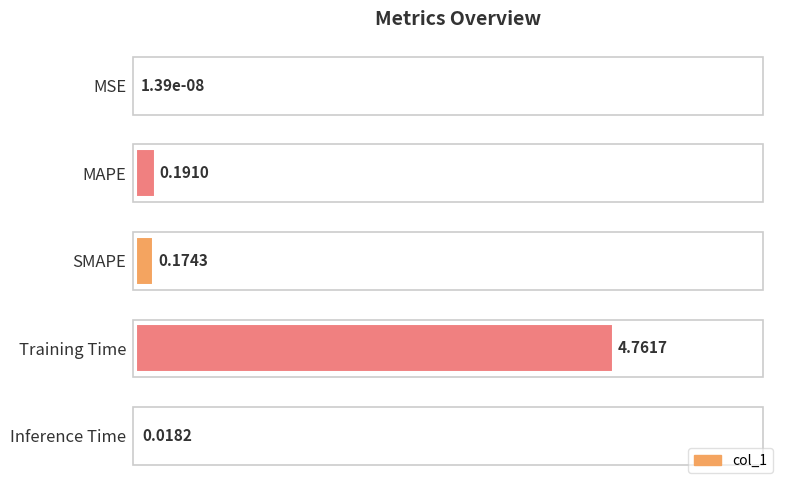

Are the bars horizontal?

Yes